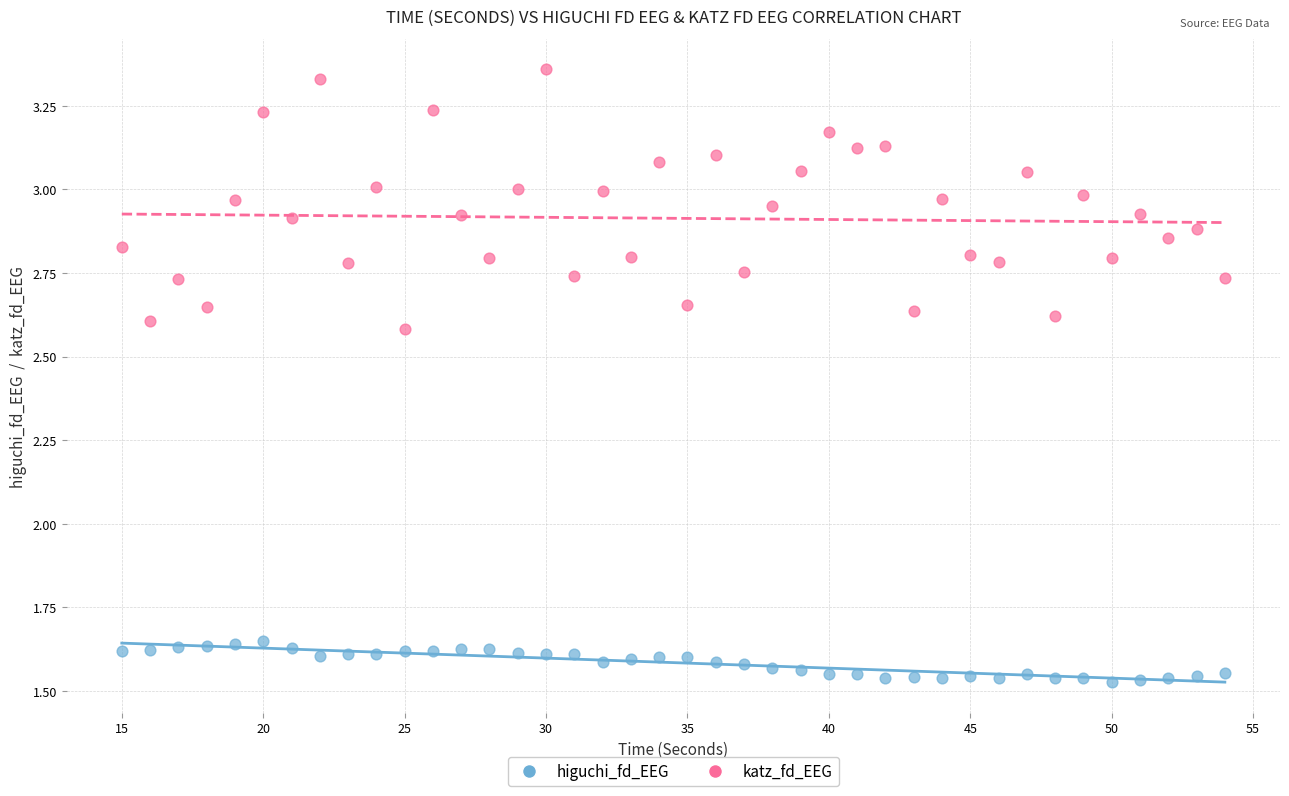

Which series contains the highest Y value?

katz_fd_EEG